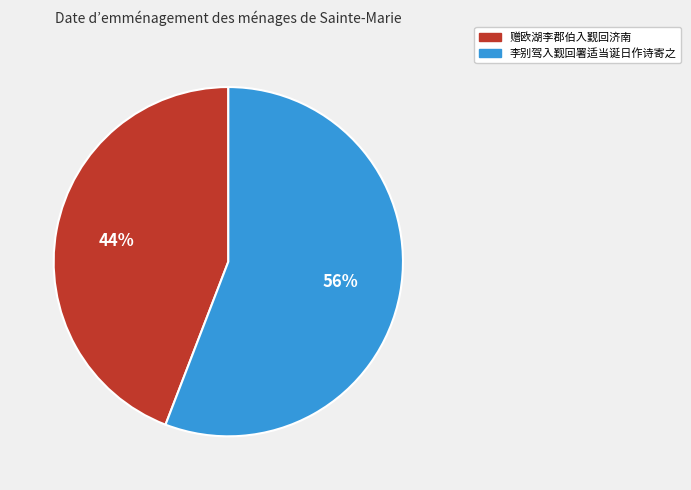

What is the ratio of the value at 赠欧湖李郡伯入觐回济南 to the value at 李别驾入觐回署适当诞日作诗寄之?

0.8